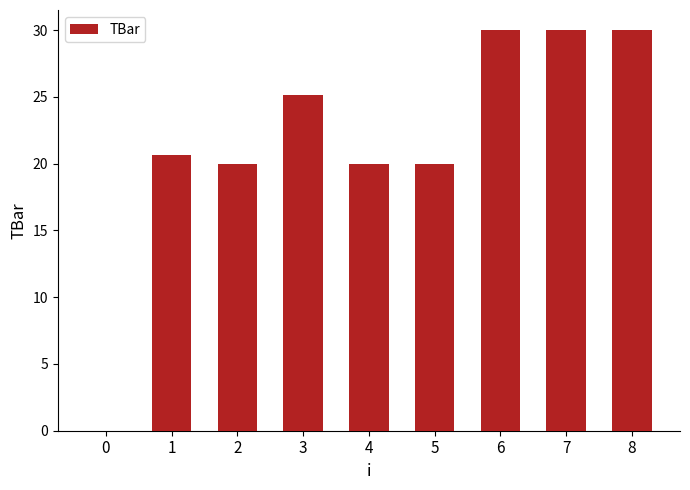

The chart shows a value of 40.6 at 7. True or false?

False